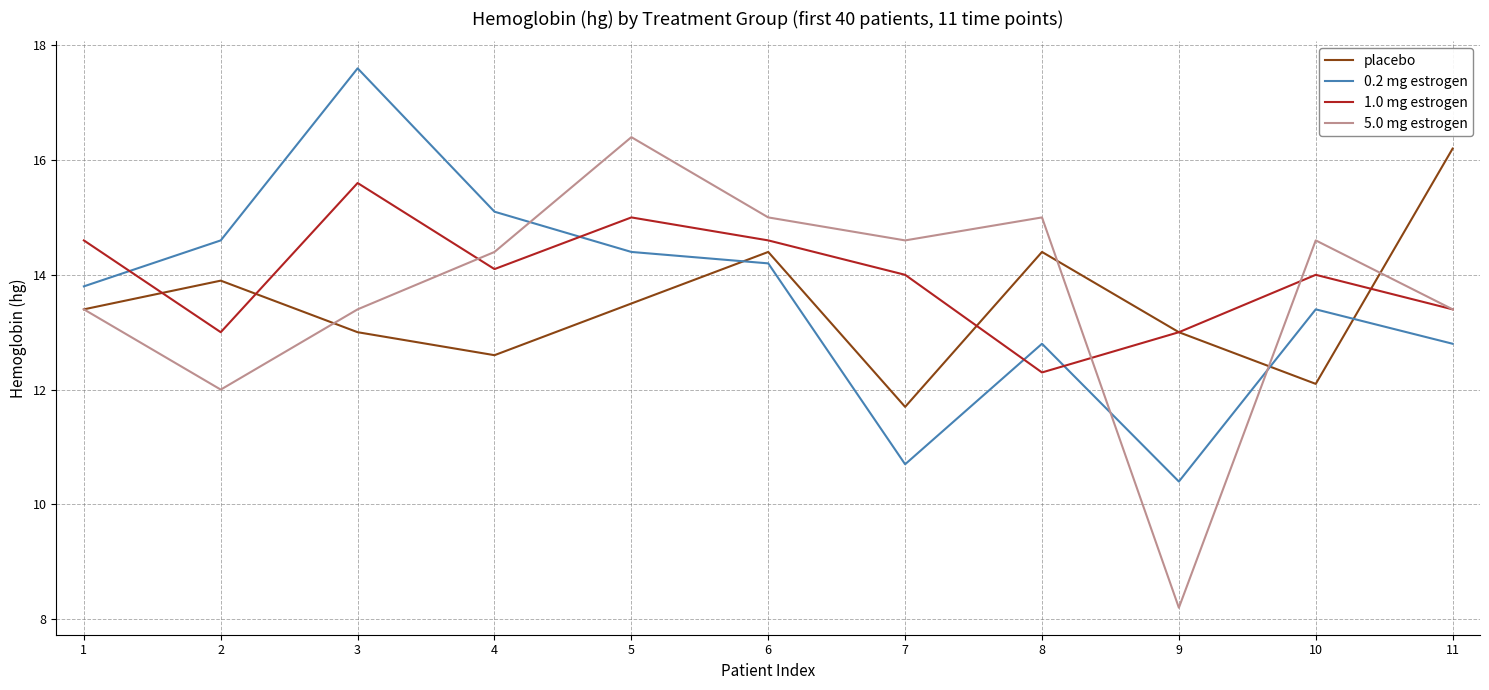

How many interior local valleys does the 1.0 mg estrogen series have?

3